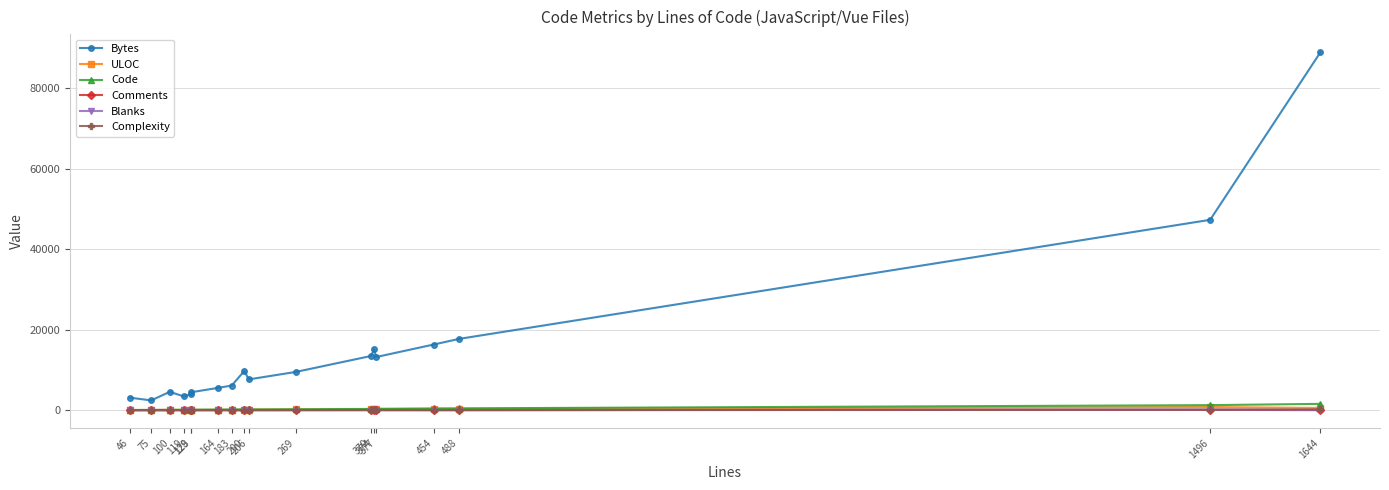

Which series has the largest range (max minus min)?

Bytes